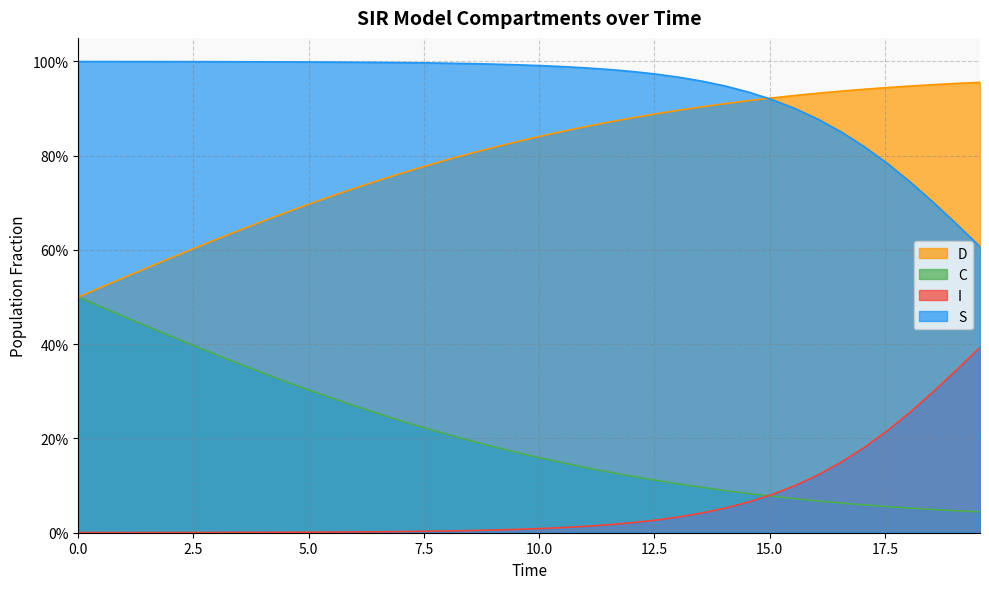

The D series shows 0.5 at 10. True or false?

False